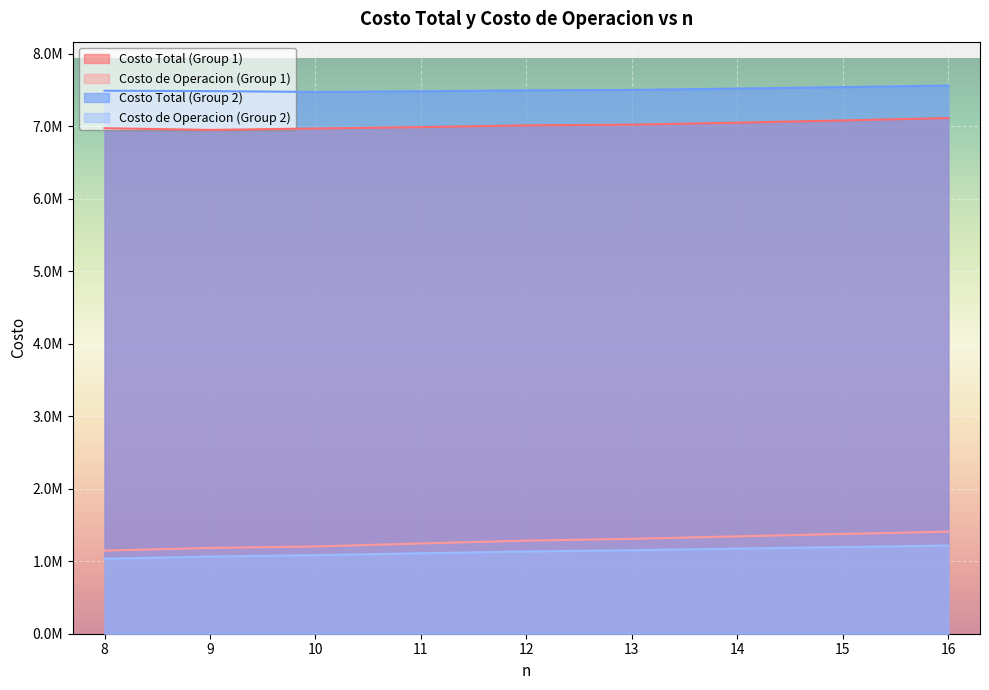

True or false: Costo de Operacion (Group 2) and Costo Total (Group 1) cross at least once.

False